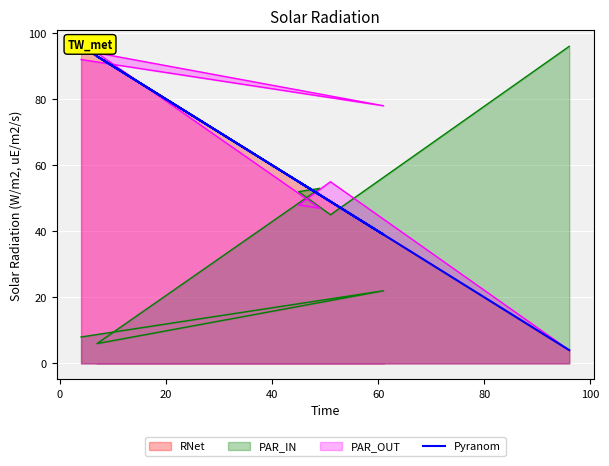

How many interior local peaks (higher than both neighbors) does the data have?

2